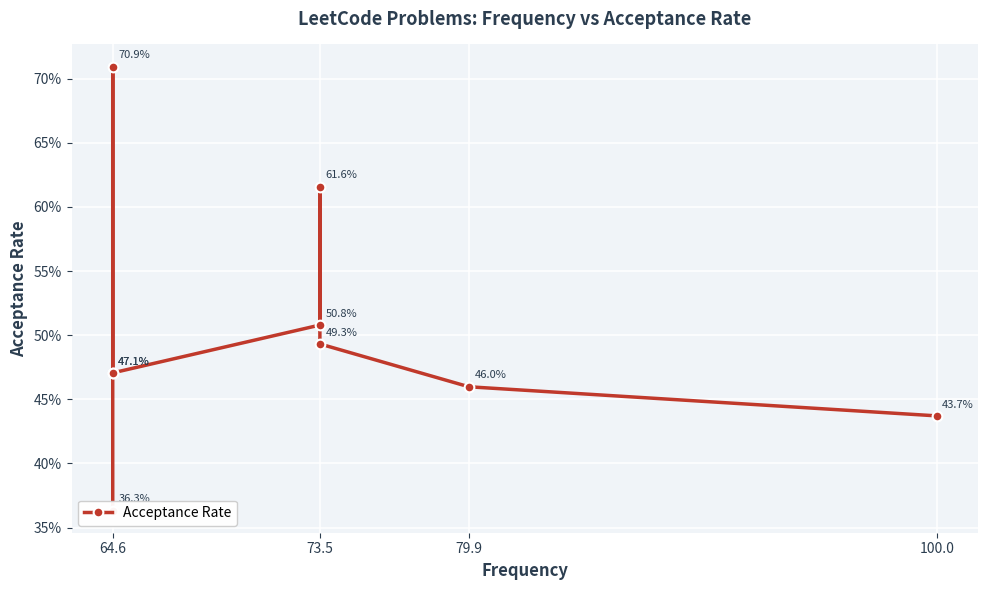

Reading right to left, extract all data points from this chart.

0.4	0.5	0.5	0.6	0.5	0.5	0.7	0.5	0.4